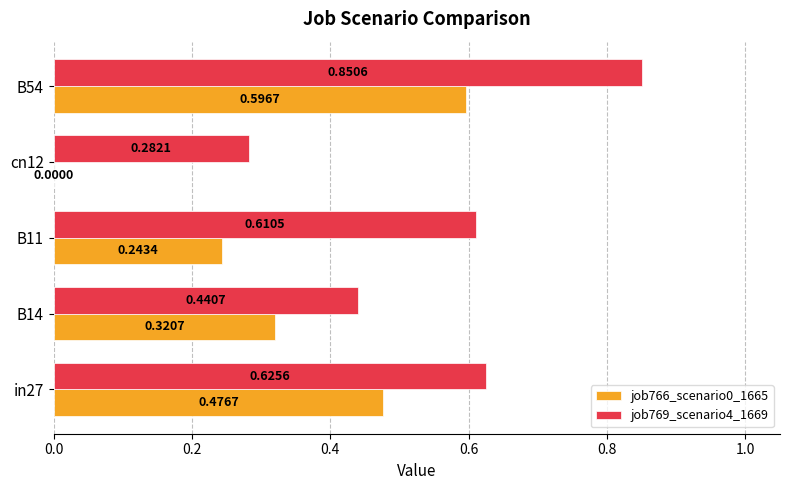

What is the sum of the job769_scenario4_1669 values at B11 and B14?

1.1